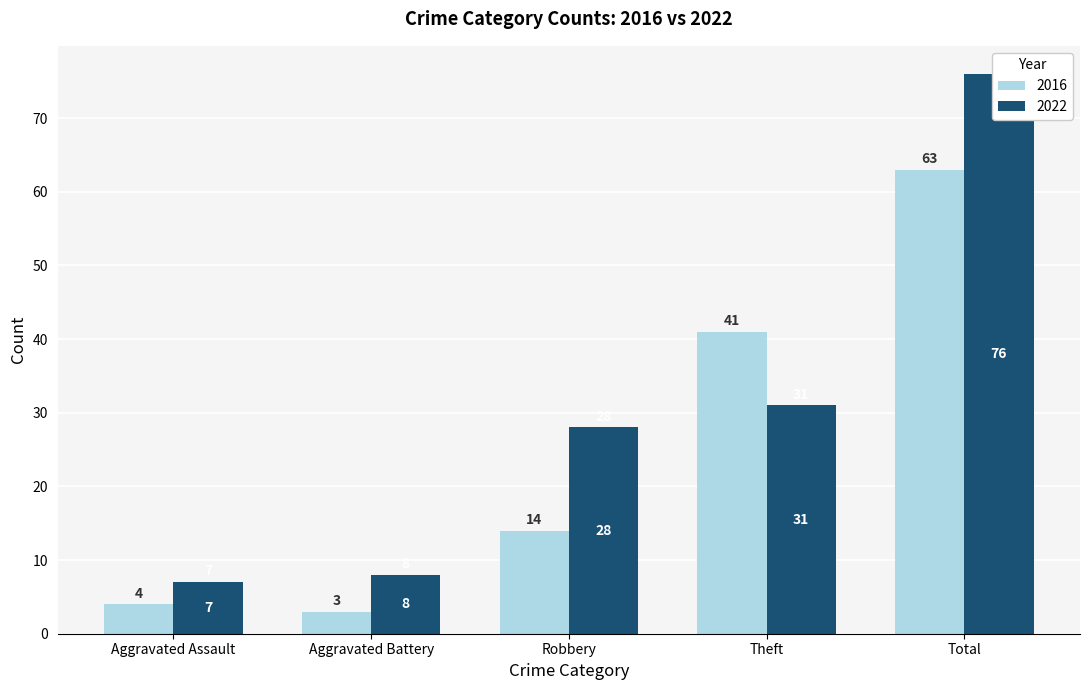

Count the number of categories in the chart.

5